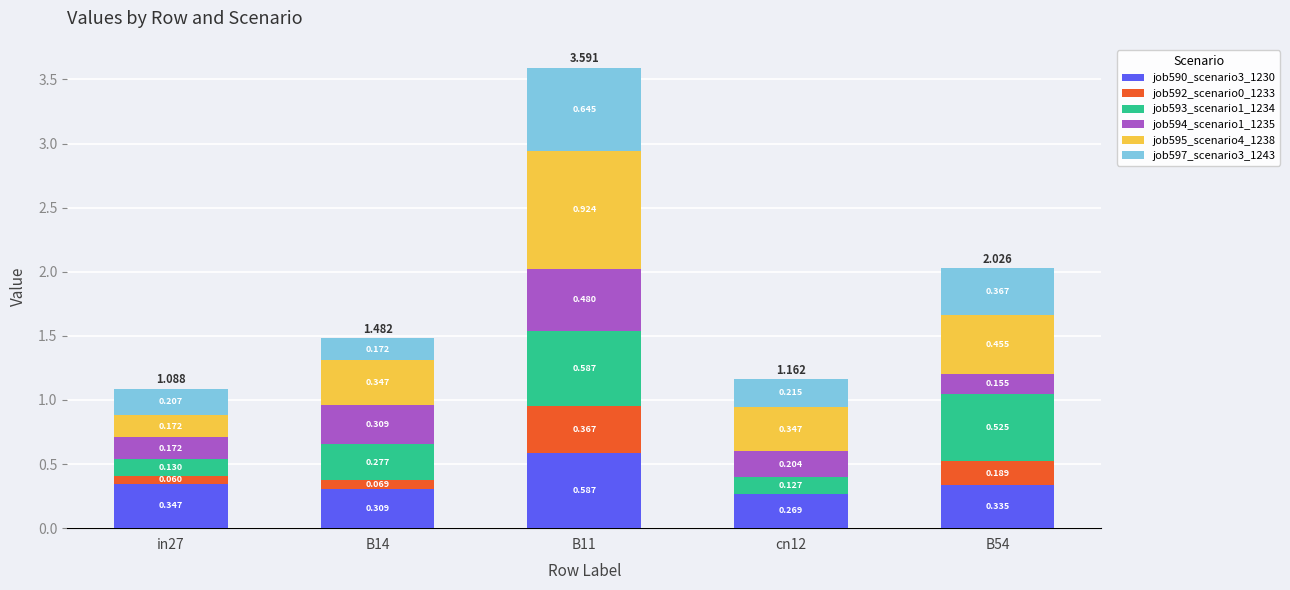

What are all the series names shown in the legend?

job590_scenario3_1230, job592_scenario0_1233, job593_scenario1_1234, job594_scenario1_1235, job595_scenario4_1238, job597_scenario3_1243